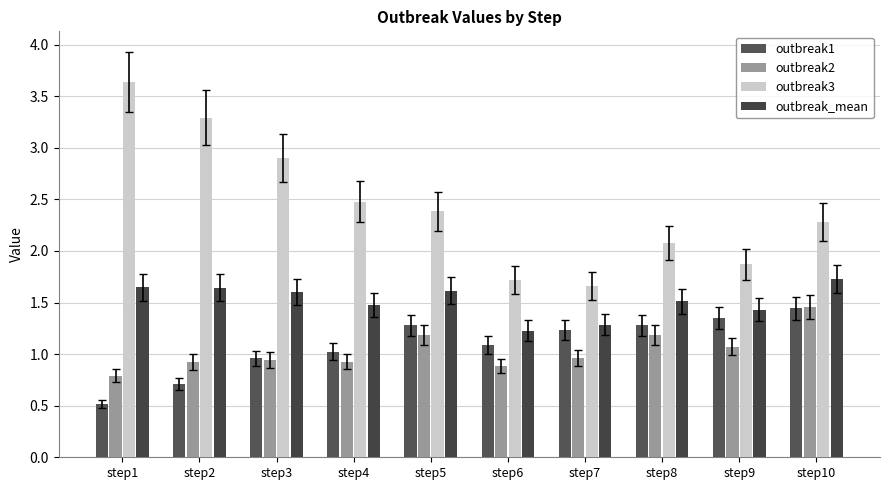

What is the approximate value of outbreak_mean at step6?

1.2